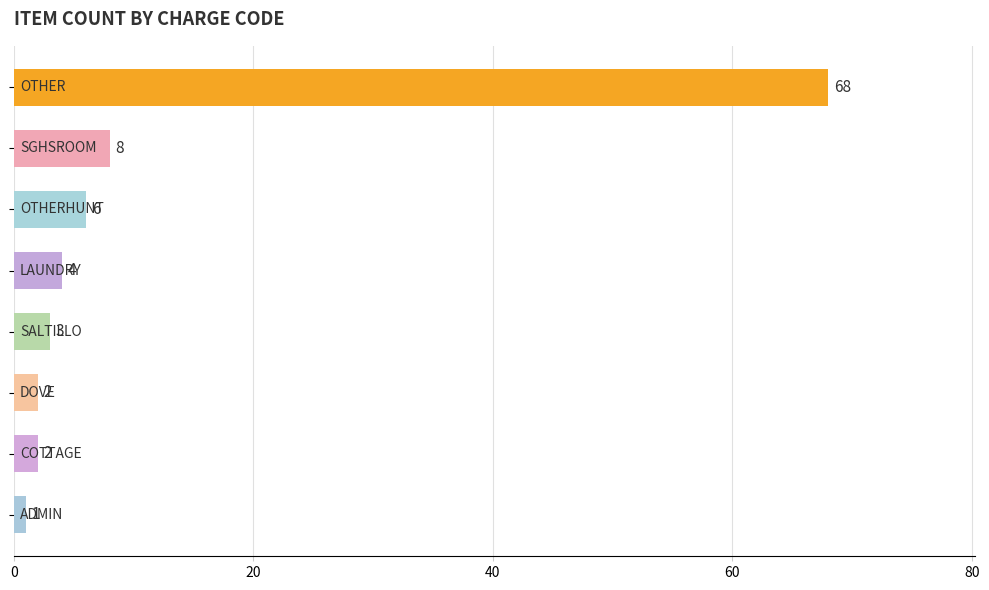

Are the bars horizontal?

Yes